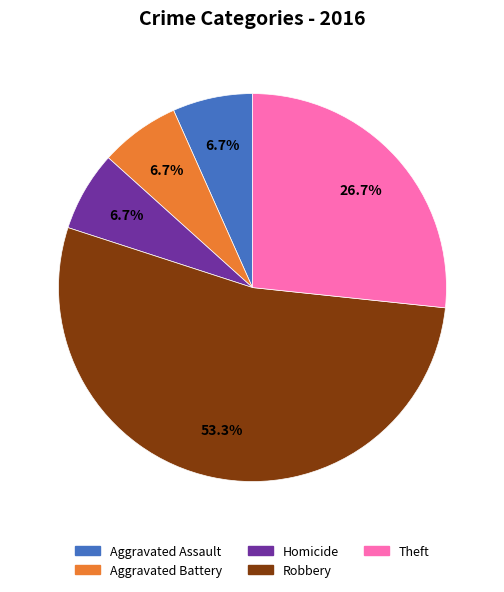

Is there a majority slice in this chart?

Yes